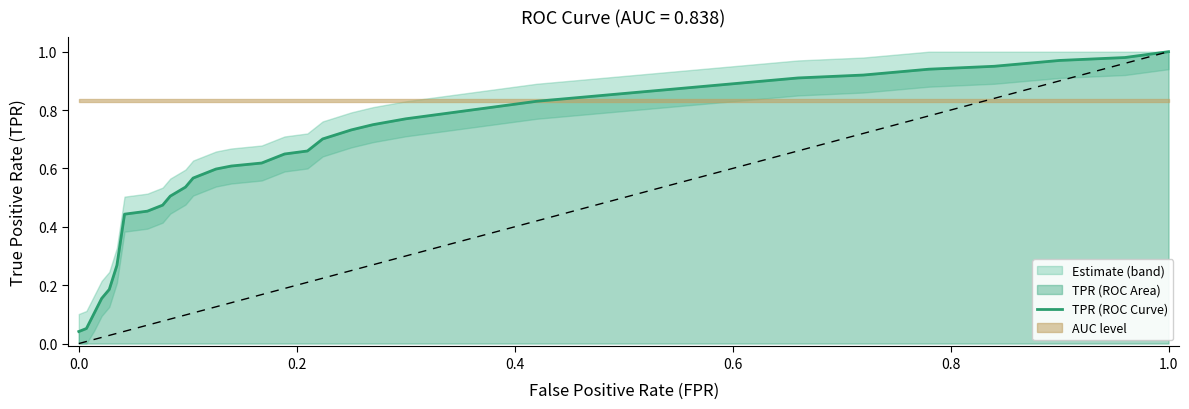

Read the value at 1.0.

1.0